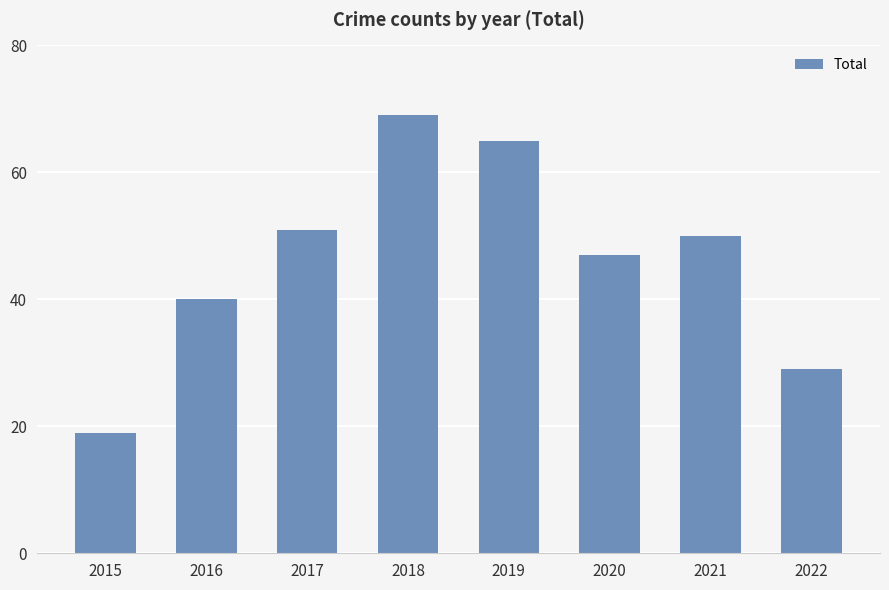

Reading right to left, transcribe all the data shown in this chart.

2022=29	2021=50	2020=47	2019=65	2018=69	2017=51	2016=40	2015=19